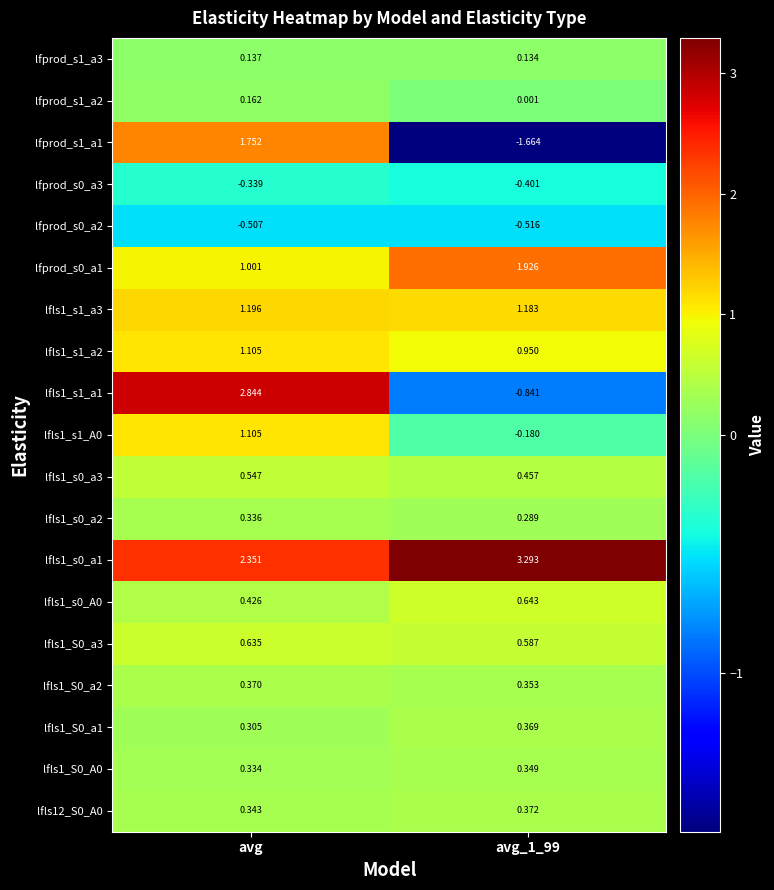

At which label is lfprod_s0_a1 closest to 1?

avg